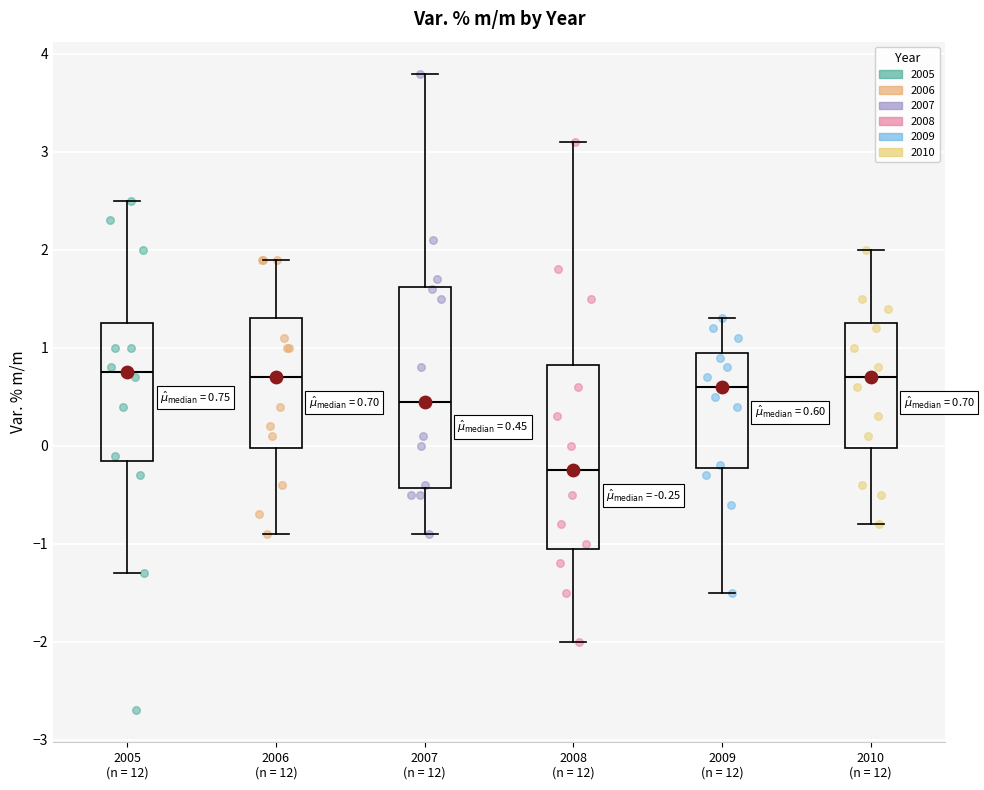

Comparing the boxes themselves (not the whiskers), which one is the tallest?

2007 (n = 12)